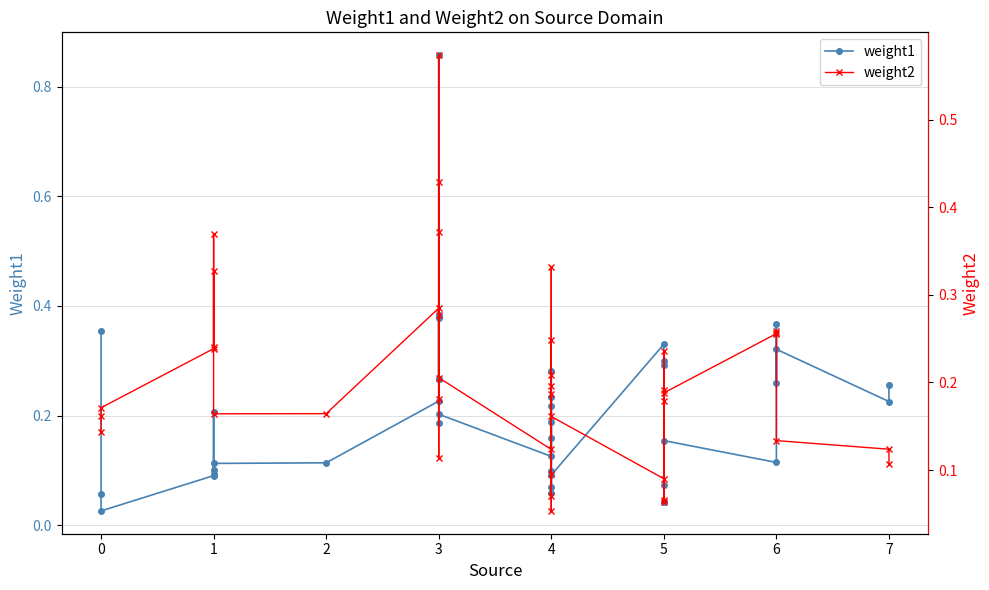

Which series ends up on top after the final intersection of weight2 and weight1?

weight1